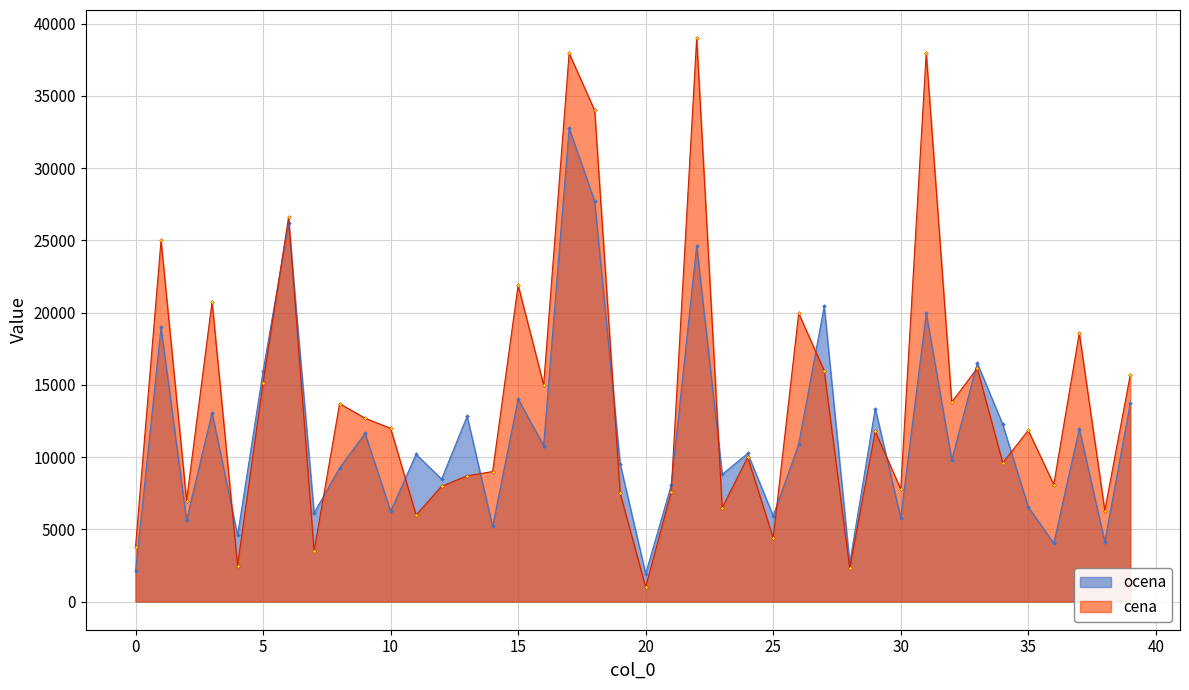

The value of cena at 14 is 8999.0. True or false?

True